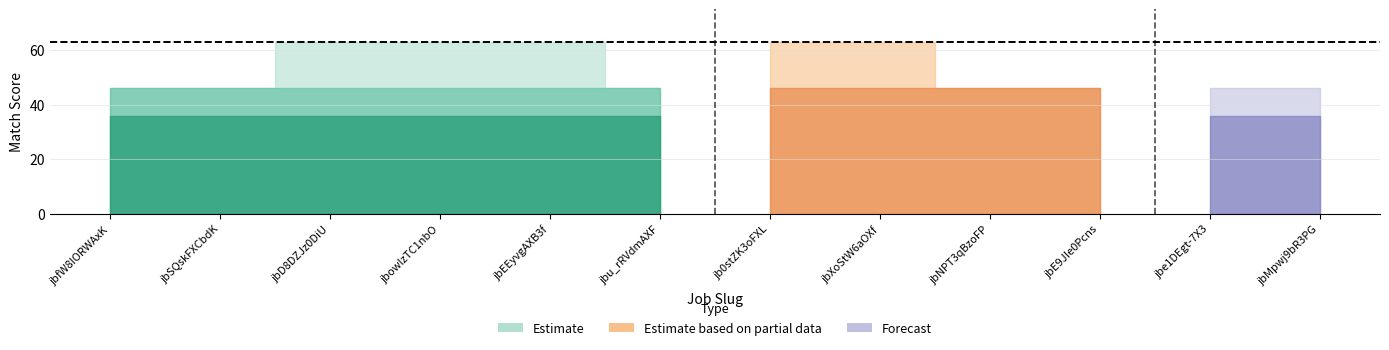

Which has a higher value, jb0stZK3oFXL or jbNPT3qBzoFP?

jb0stZK3oFXL